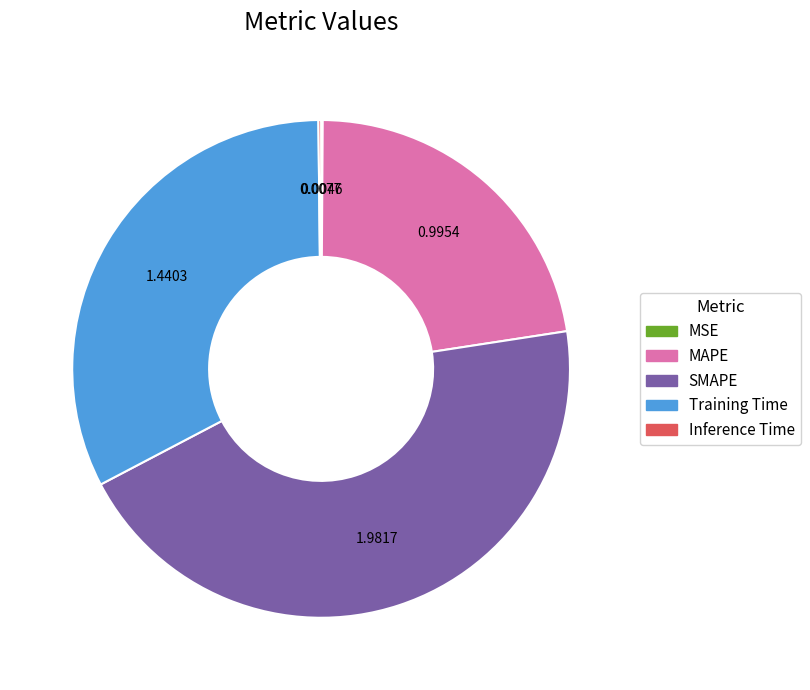

Combined, do MAPE and Training Time account for over 50%?

Yes